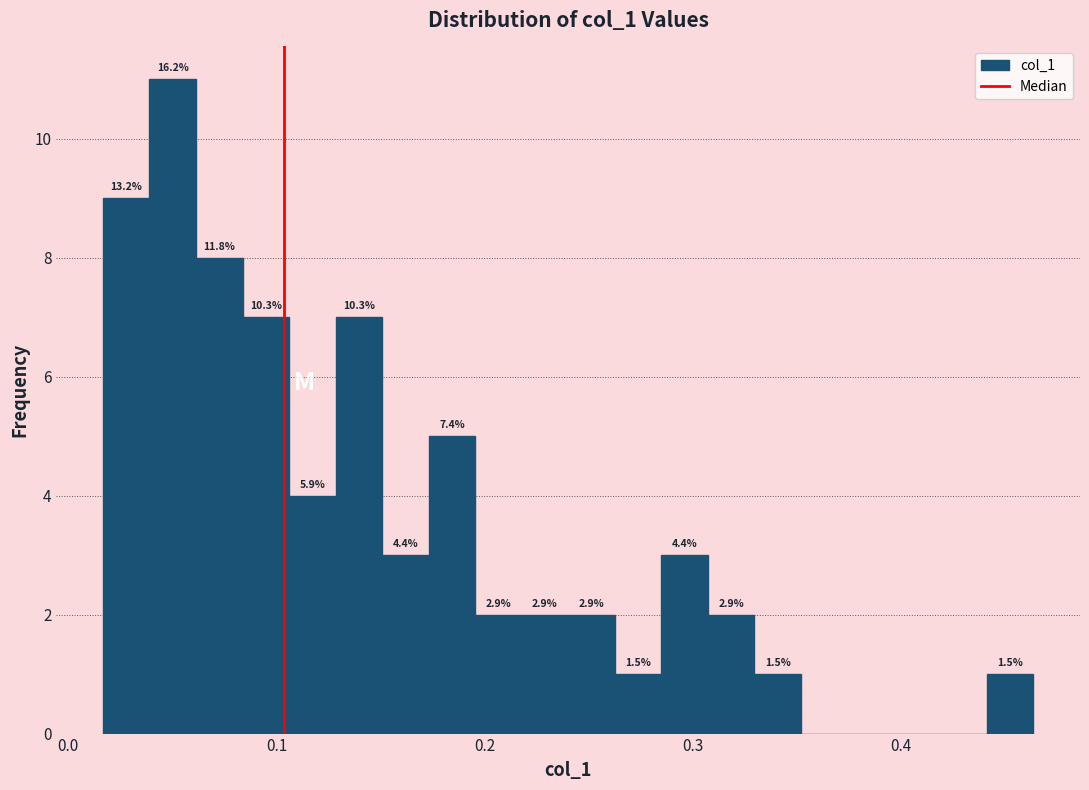

Around what value on the x-axis is the tallest bar? Give the approximate position of its centre, as read against the axis.

0.05